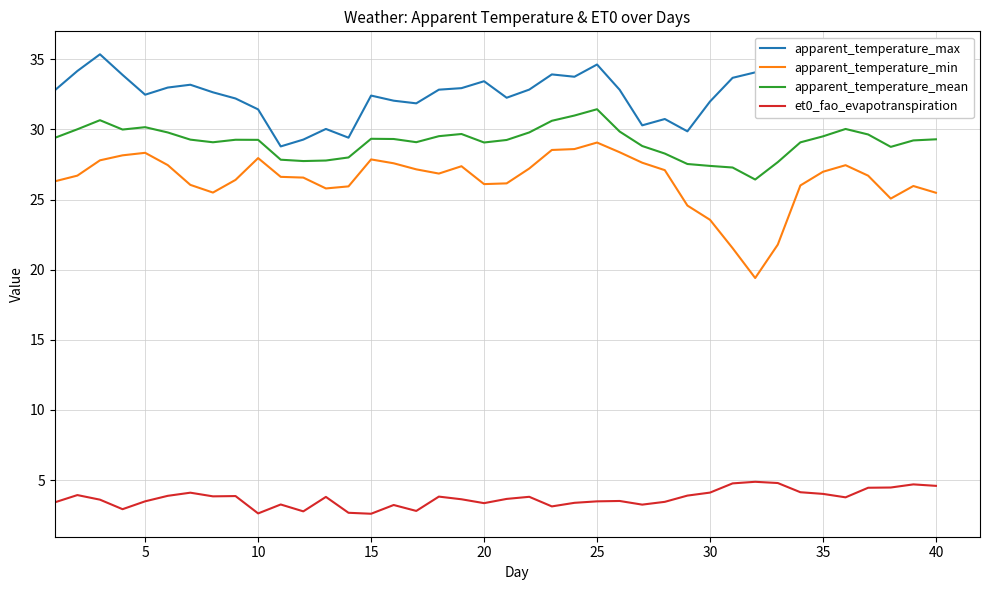

True or false: apparent_temperature_mean and et0_fao_evapotranspiration cross at least once.

False